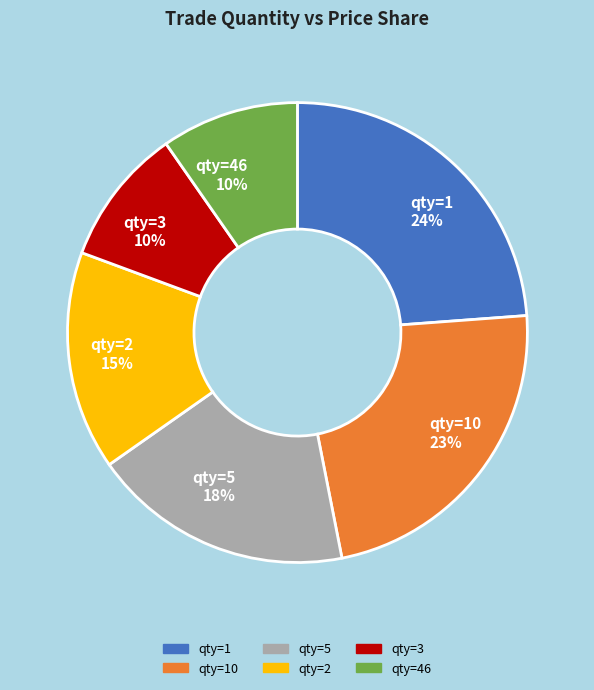

Which has a higher value, qty=3 or qty=5?

qty=5